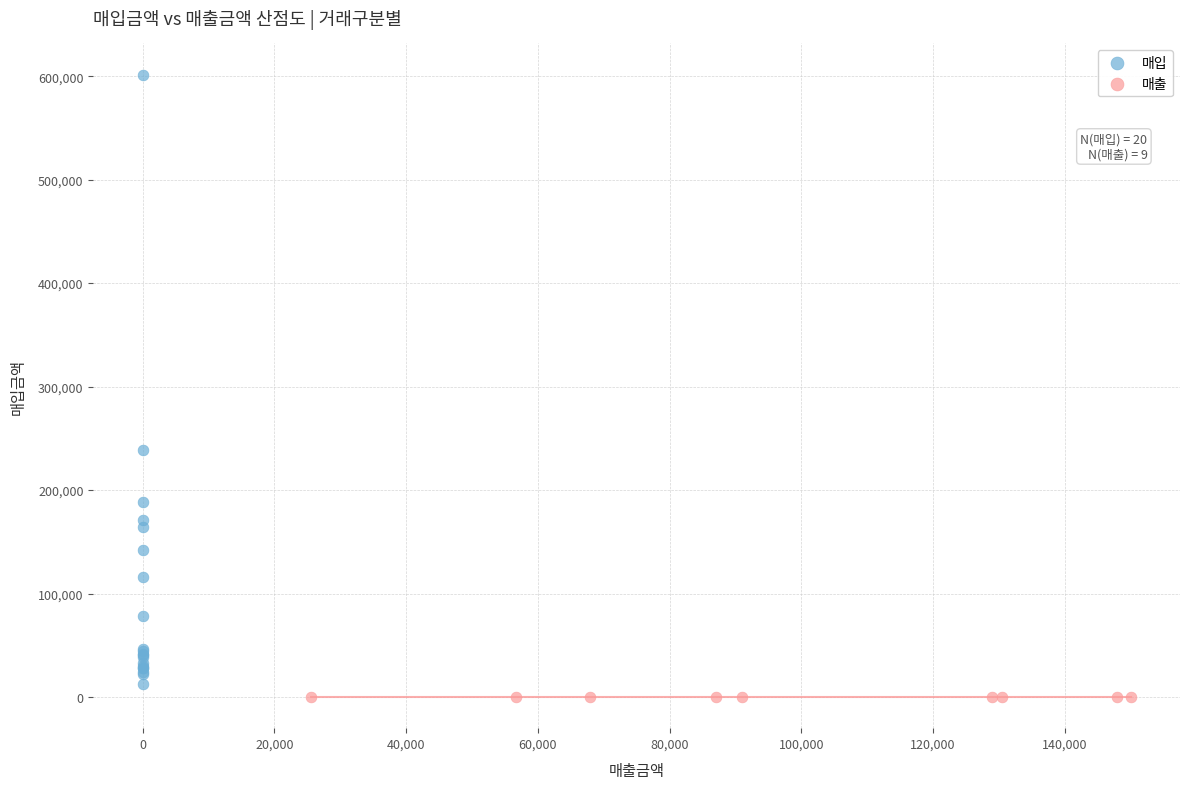

Which series reaches the maximum Y coordinate?

매입